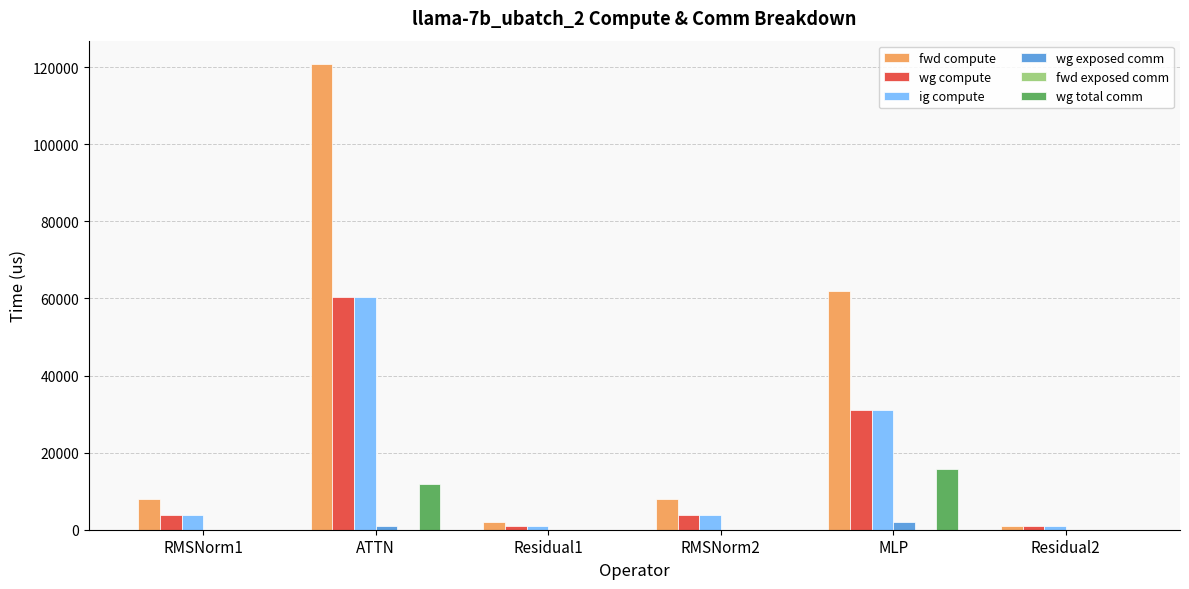

Where does the fwd compute series first go above 7882?

RMSNorm1